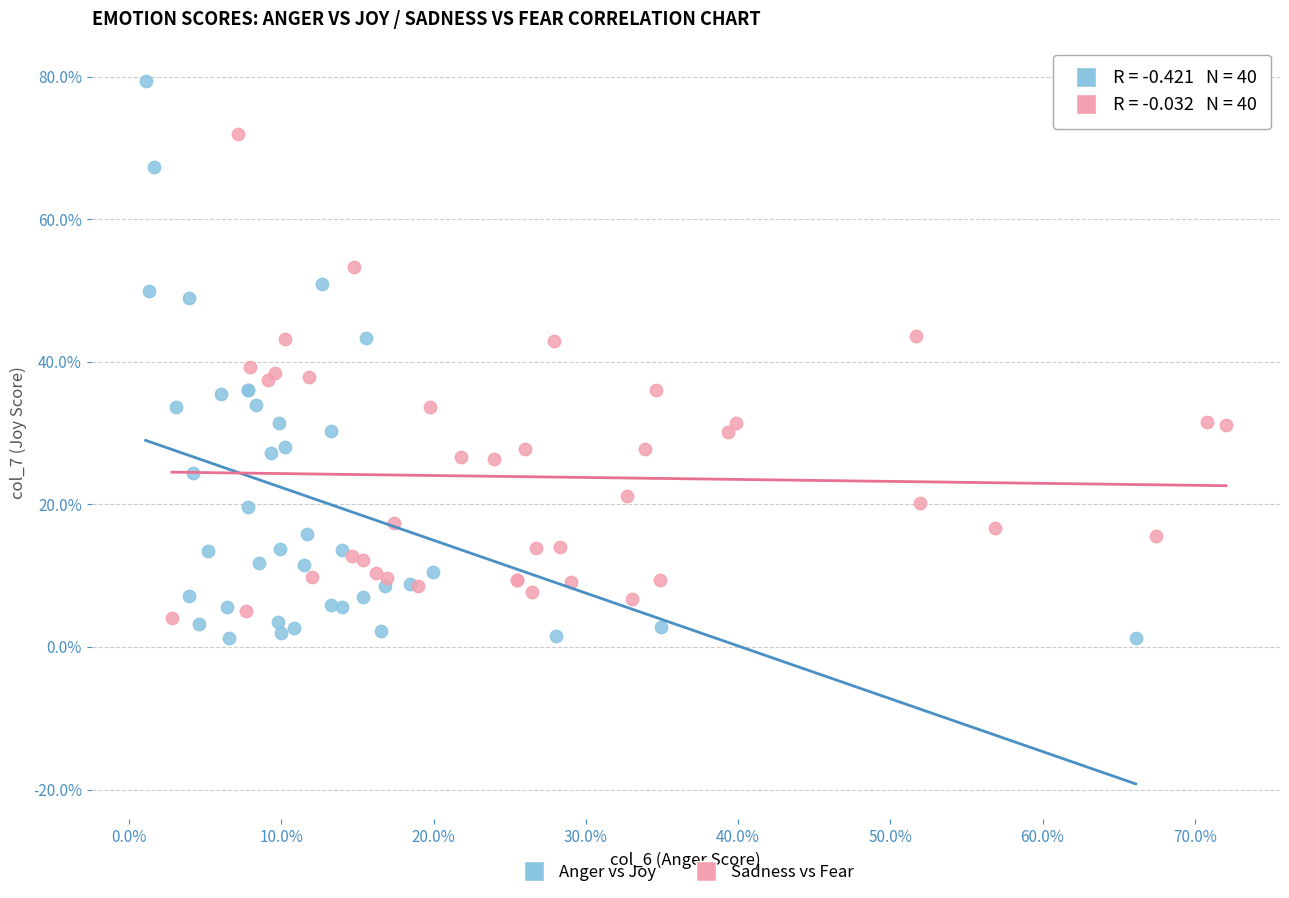

What are all the series names shown in the legend?

Anger vs Joy, Sadness vs Fear